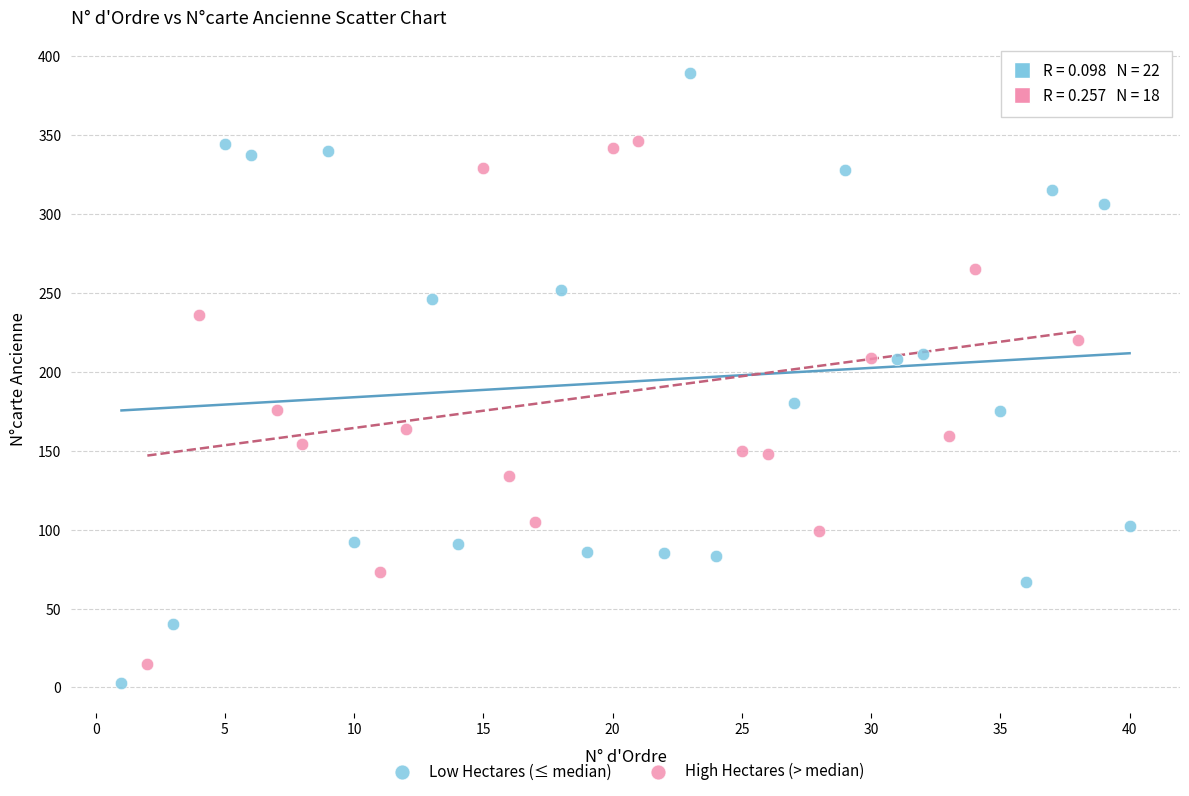

Which series has the widest spread of Y values?

Low Hectares (≤ median)